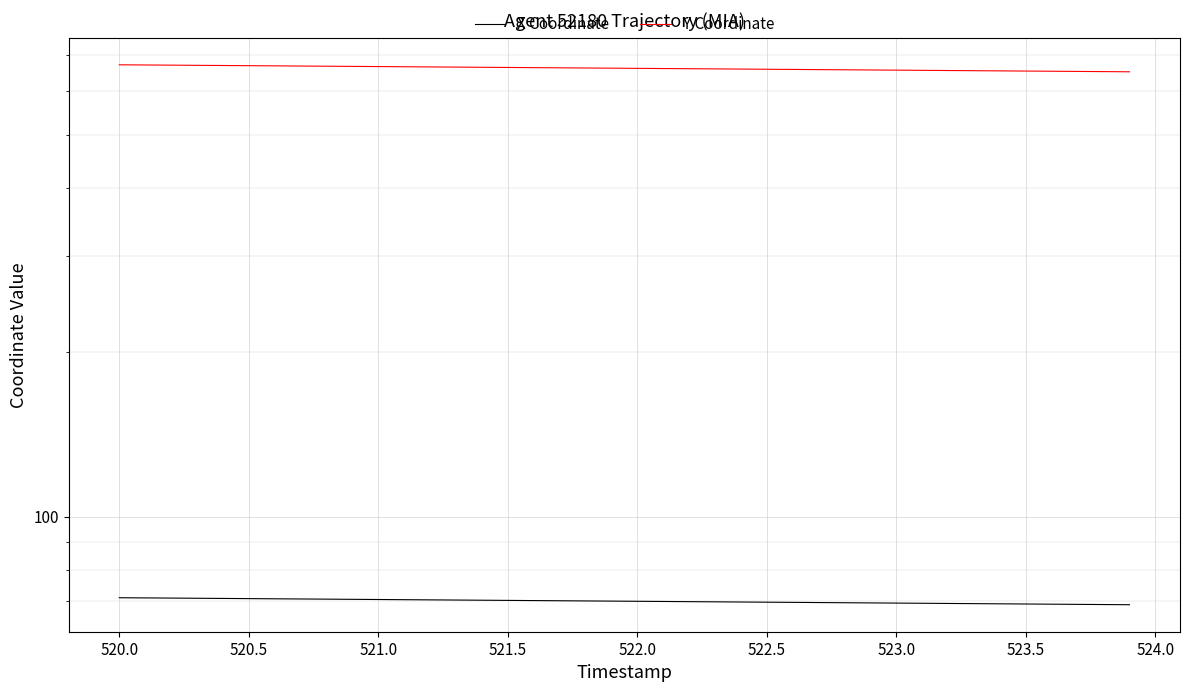

What is the value of the X Coordinate point at the 27th from the left?

69.7